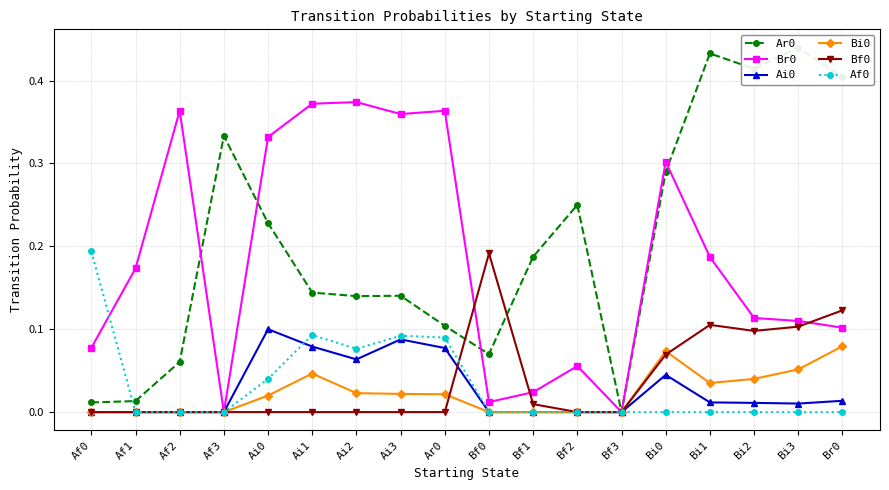

Where is the first local maximum for Br0?

Af2